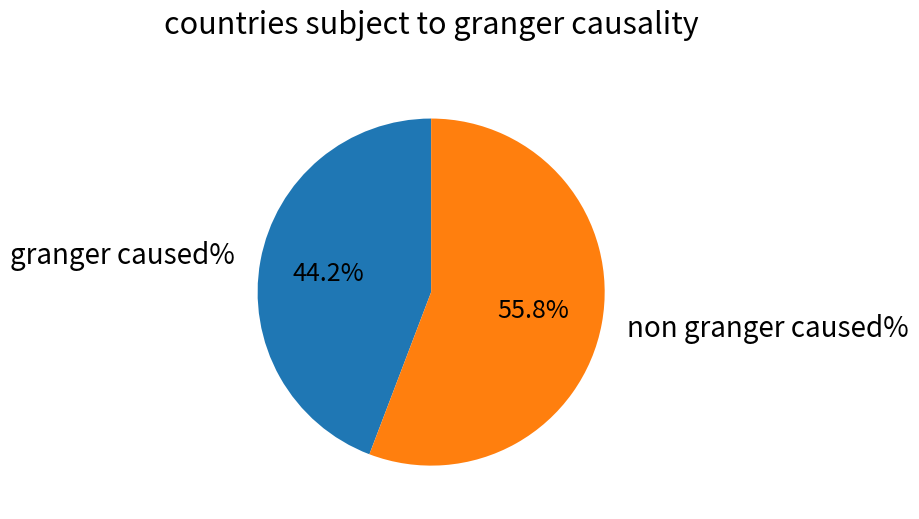

Which category has the smallest portion of the pie?

granger caused%